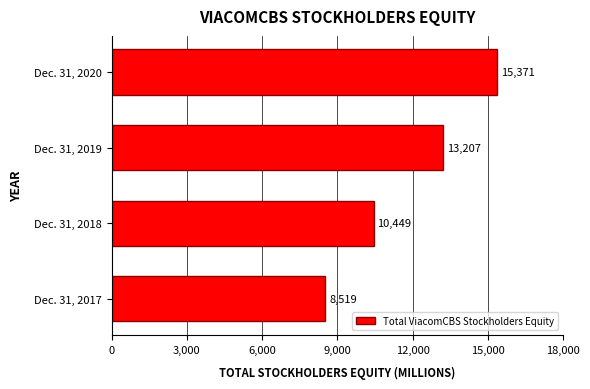

How many bars are there in total?

4